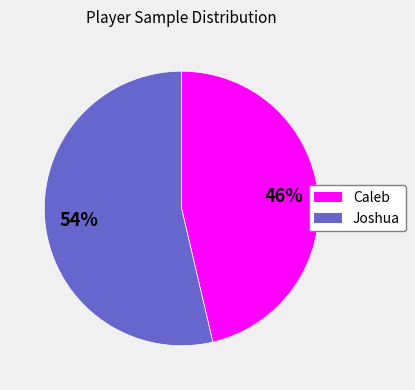

Is the sum of Caleb and Joshua greater than half?

Yes